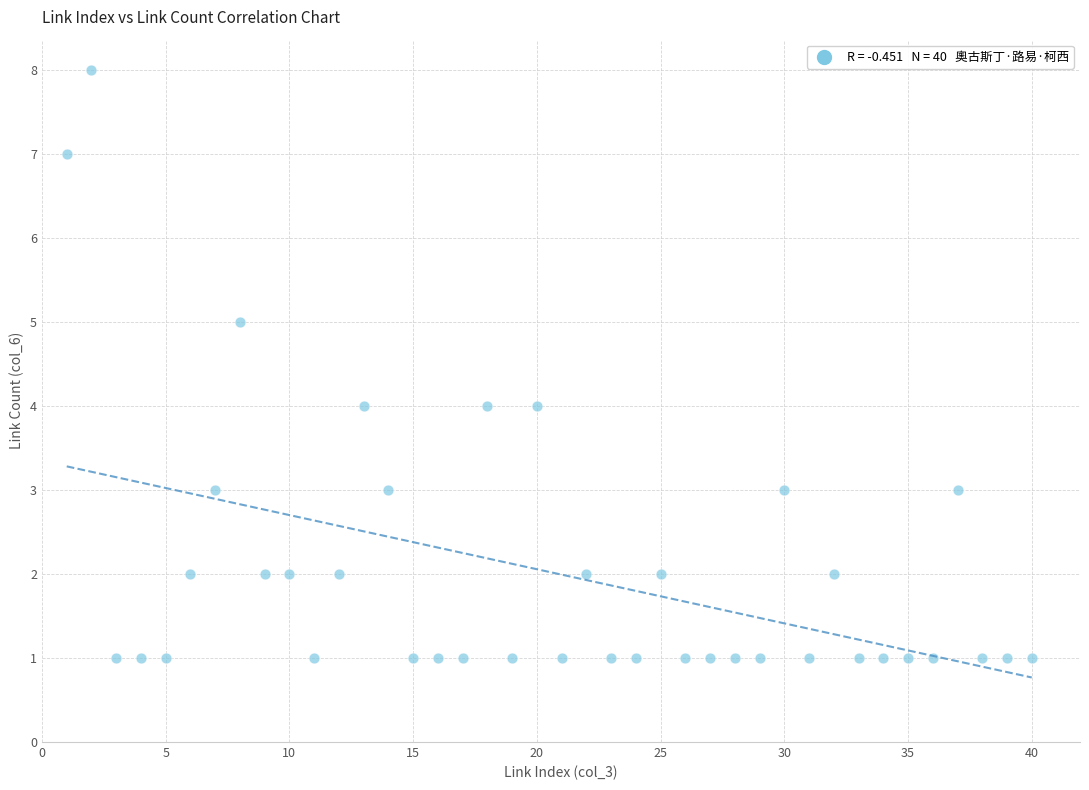

What is the range of Y values (max minus min)?

7